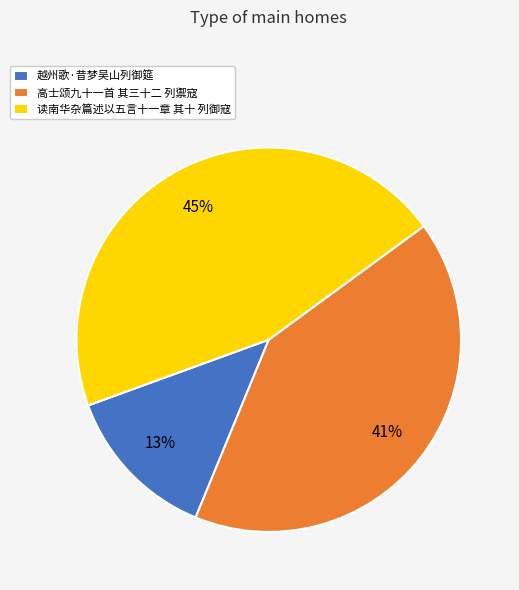

Is the sum of 读南华杂篇述以五言十一章 其十 列御寇 and 高士颂九十一首 其三十二 列禦寇 greater than half?

Yes